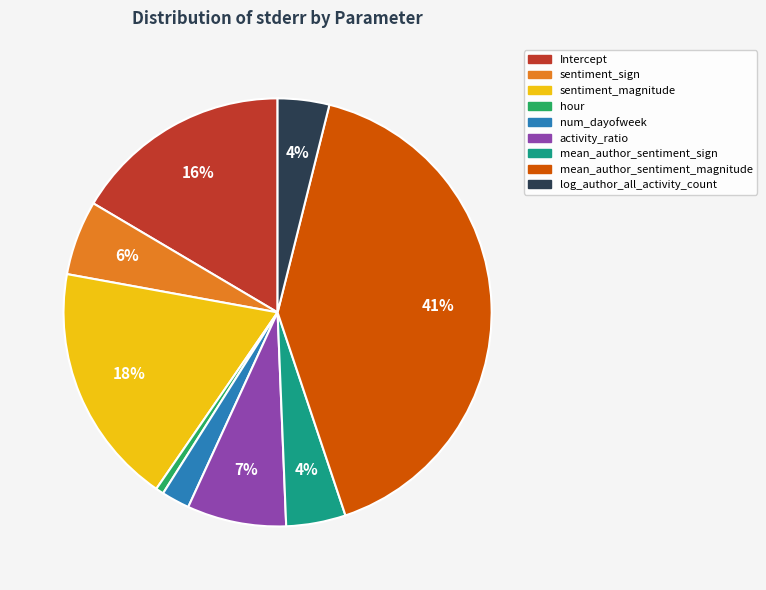

Between sentiment_sign and sentiment_magnitude, which is larger?

sentiment_magnitude